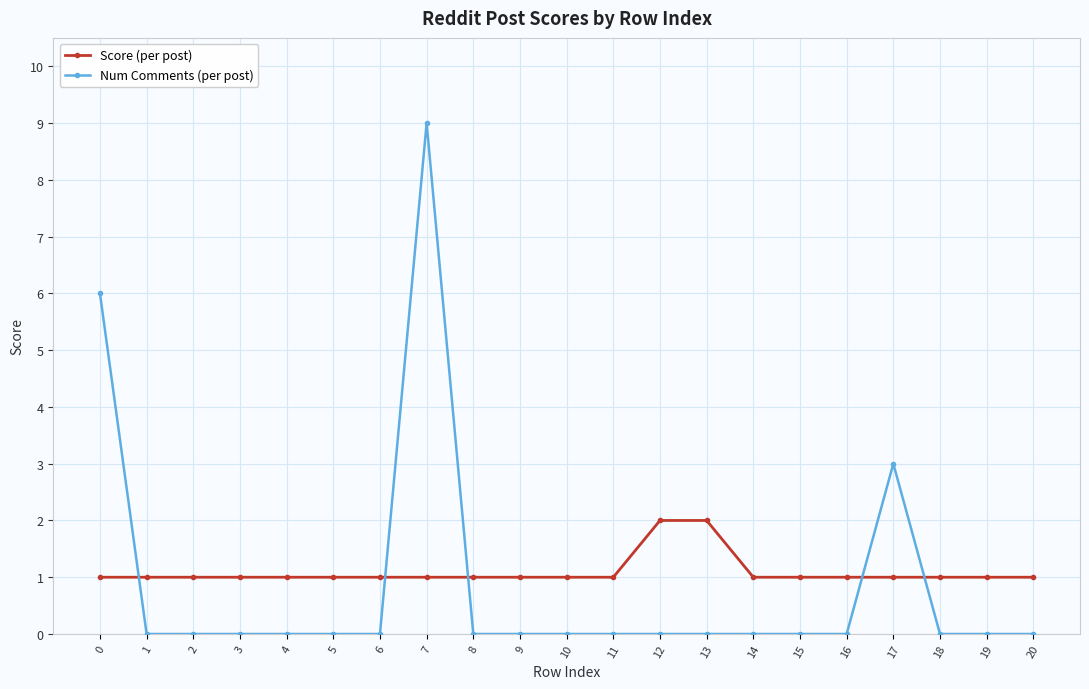

How many times do Score (per post) and Num Comments (per post) cross each other?

5